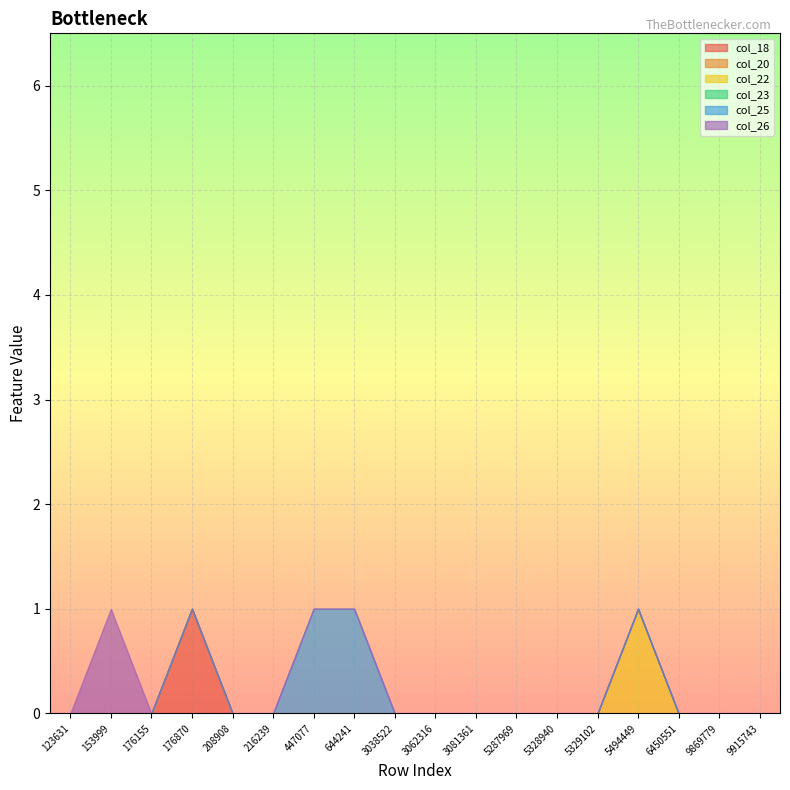

What is the sum of all col_25 values?

2